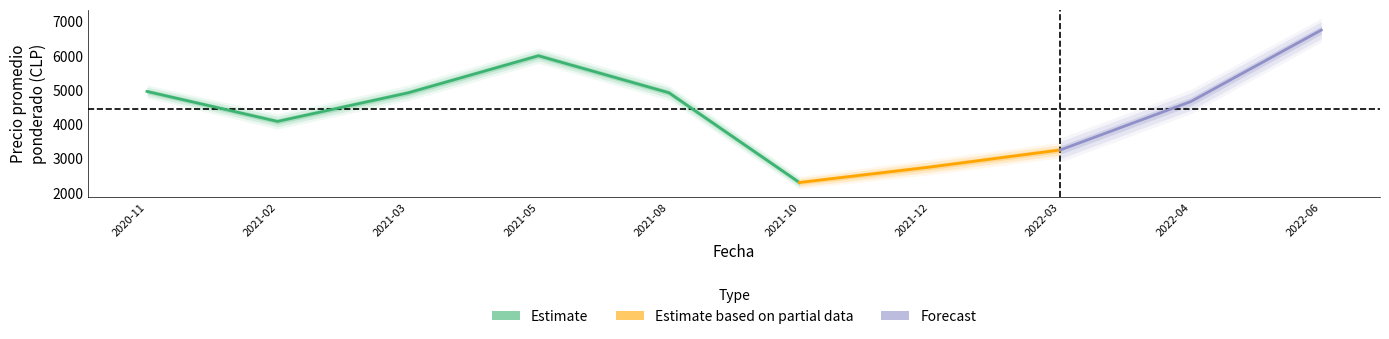

At which label does Precio mínimo first exceed 4500?

2020-11-30